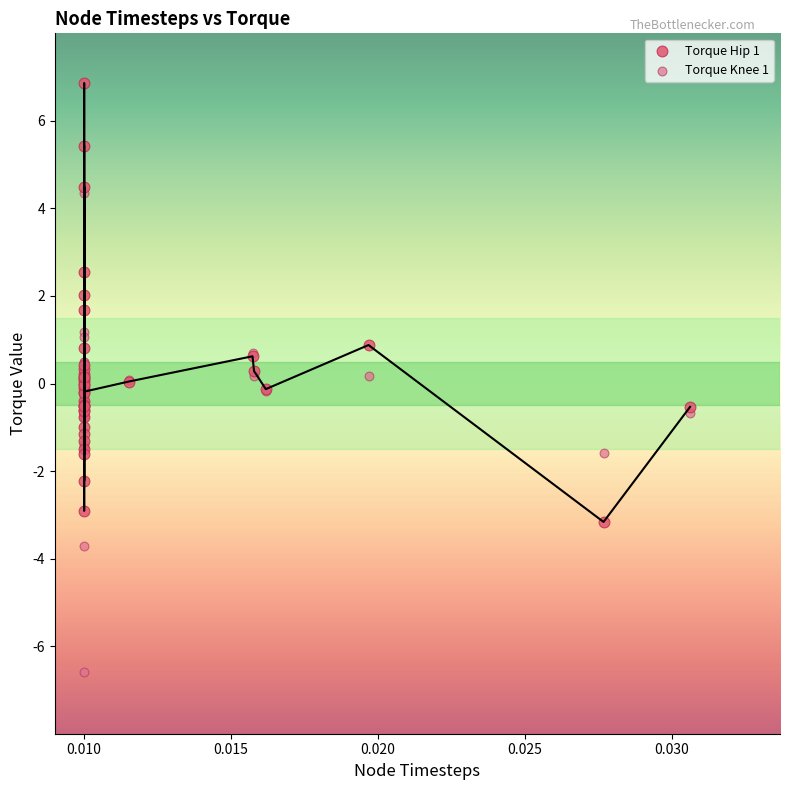

What are all the series names shown in the legend?

Torque Hip 1, Torque Knee 1